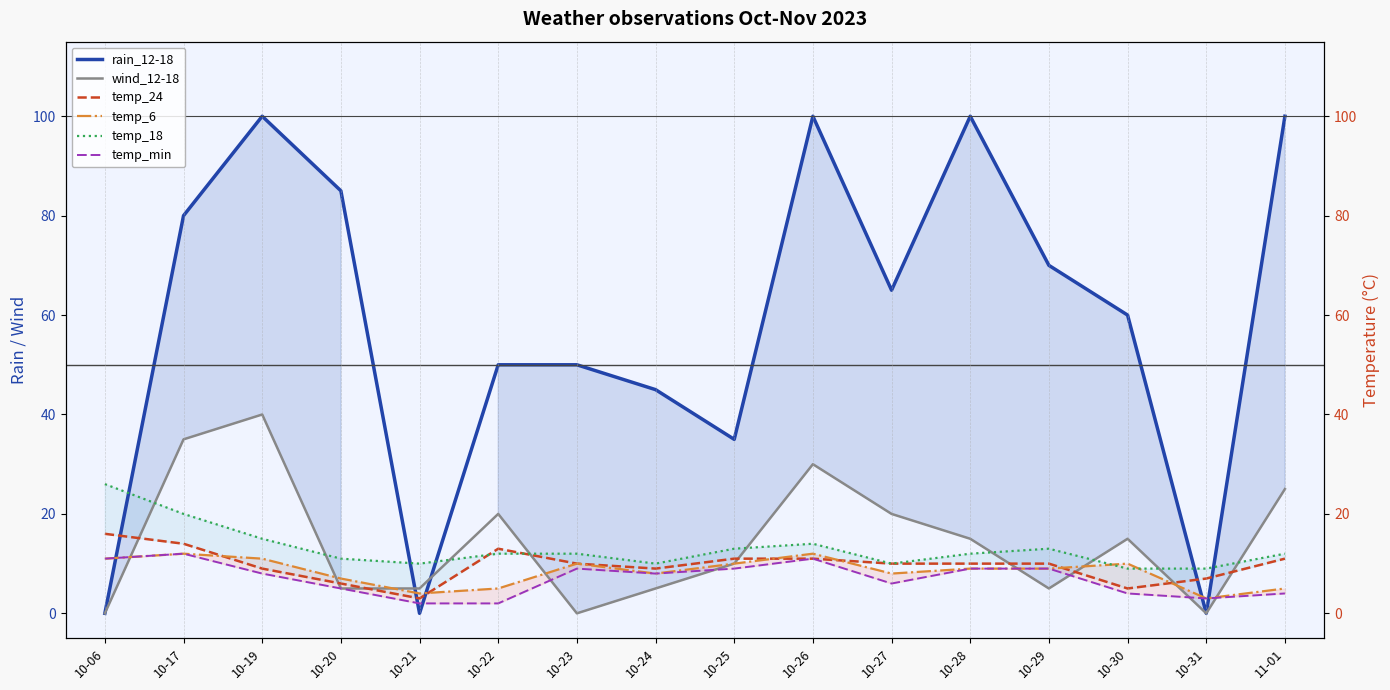

What position from the left is 10-17?

2